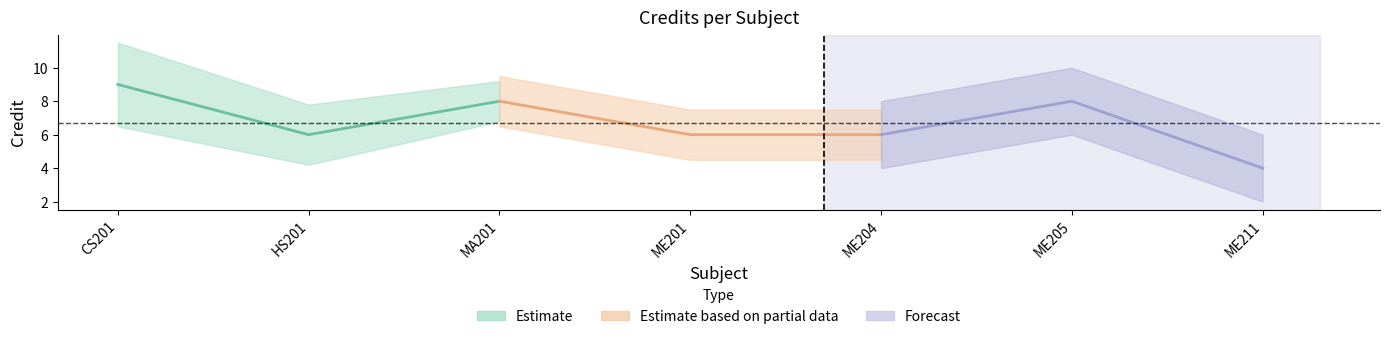

The value of Estimate based on partial data at ME204 is 3. True or false?

False